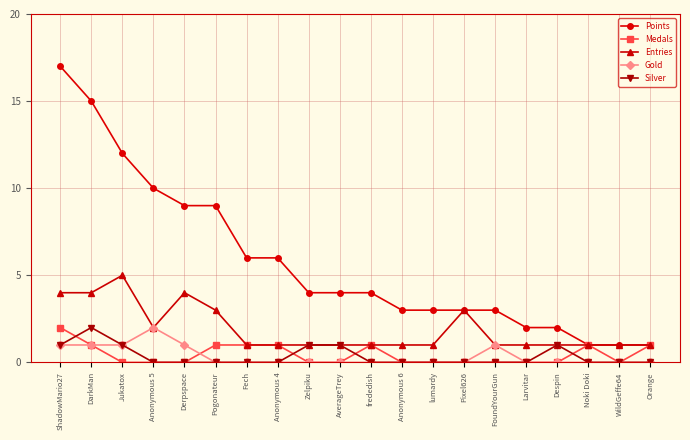

Reading right to left, extract all data points from this chart.

Points: Orange=1	WildGeffe64=1	Noki Doki=1	Despin=2	Larvitar=2	FoundYourGun=3	Pixel626=3	lumardy=3	Anonymous 6=3	frededish=4	AverageTrey=4	Zelpiku=4	Anonymous 4=6	Fech=6	Pogonateur=9	Derpspace=9	Anonymous 5=10	Jukatox=12	DarkMan=15	ShadowMario27=17
Medals: Orange=1	WildGeffe64=0	Noki Doki=1	Despin=0	Larvitar=0	FoundYourGun=0	Pixel626=0	lumardy=0	Anonymous 6=0	frededish=1	AverageTrey=0	Zelpiku=0	Anonymous 4=1	Fech=1	Pogonateur=1	Derpspace=0	Anonymous 5=0	Jukatox=0	DarkMan=1	ShadowMario27=2
Entries: Orange=1	WildGeffe64=1	Noki Doki=1	Despin=1	Larvitar=1	FoundYourGun=1	Pixel626=3	lumardy=1	Anonymous 6=1	frededish=1	AverageTrey=1	Zelpiku=1	Anonymous 4=1	Fech=1	Pogonateur=3	Derpspace=4	Anonymous 5=2	Jukatox=5	DarkMan=4	ShadowMario27=4
Gold: Orange=0	WildGeffe64=0	Noki Doki=0	Despin=0	Larvitar=0	FoundYourGun=1	Pixel626=0	lumardy=0	Anonymous 6=0	frededish=0	AverageTrey=0	Zelpiku=0	Anonymous 4=0	Fech=0	Pogonateur=0	Derpspace=1	Anonymous 5=2	Jukatox=1	DarkMan=1	ShadowMario27=1
Silver: Orange=0	WildGeffe64=0	Noki Doki=0	Despin=1	Larvitar=0	FoundYourGun=0	Pixel626=0	lumardy=0	Anonymous 6=0	frededish=0	AverageTrey=1	Zelpiku=1	Anonymous 4=0	Fech=0	Pogonateur=0	Derpspace=0	Anonymous 5=0	Jukatox=1	DarkMan=2	ShadowMario27=1